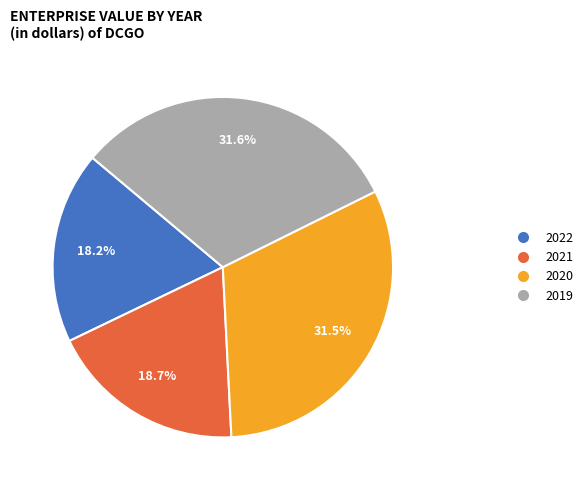

Does any single category account for the majority?

No